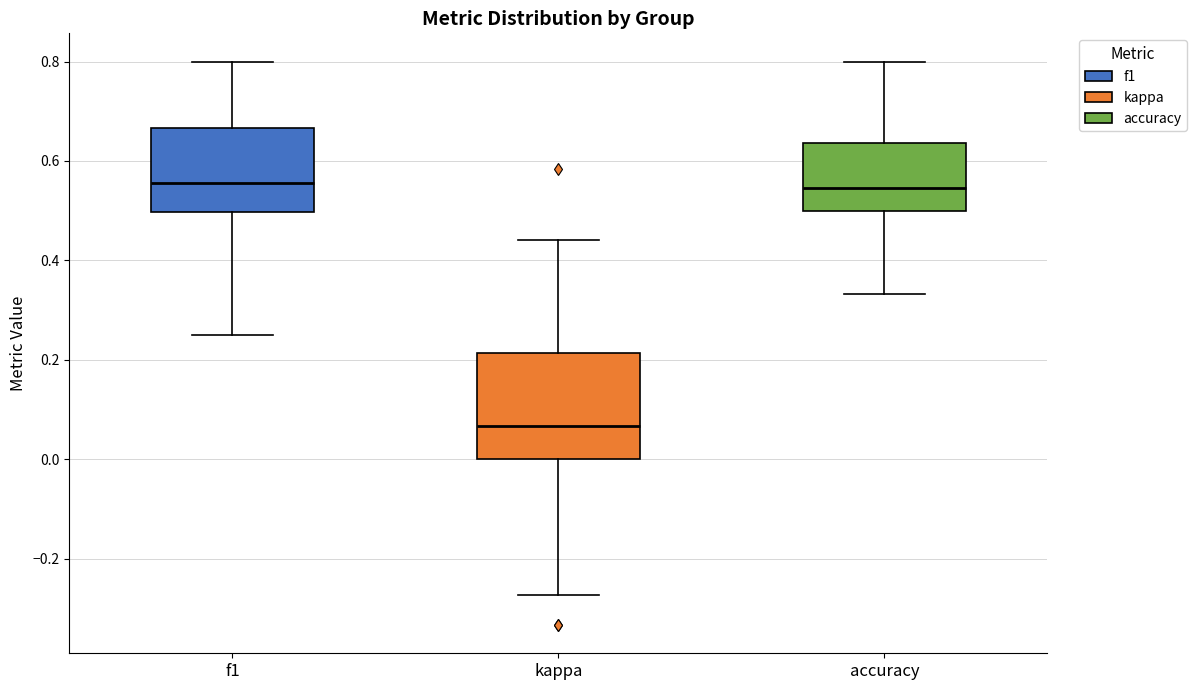

Reading left to right, read every box against the y-axis: the position of its median line, the range the box covers, and the ends of its whiskers. The values are not printed on the chart, so give them approximately, as read against the axis.

f1: median 0.56, box 0.50 to 0.66, whiskers 0.26 to 0.80
kappa: median 0.06, box 0.00 to 0.22, whiskers -0.28 to 0.44
accuracy: median 0.54, box 0.50 to 0.64, whiskers 0.34 to 0.80